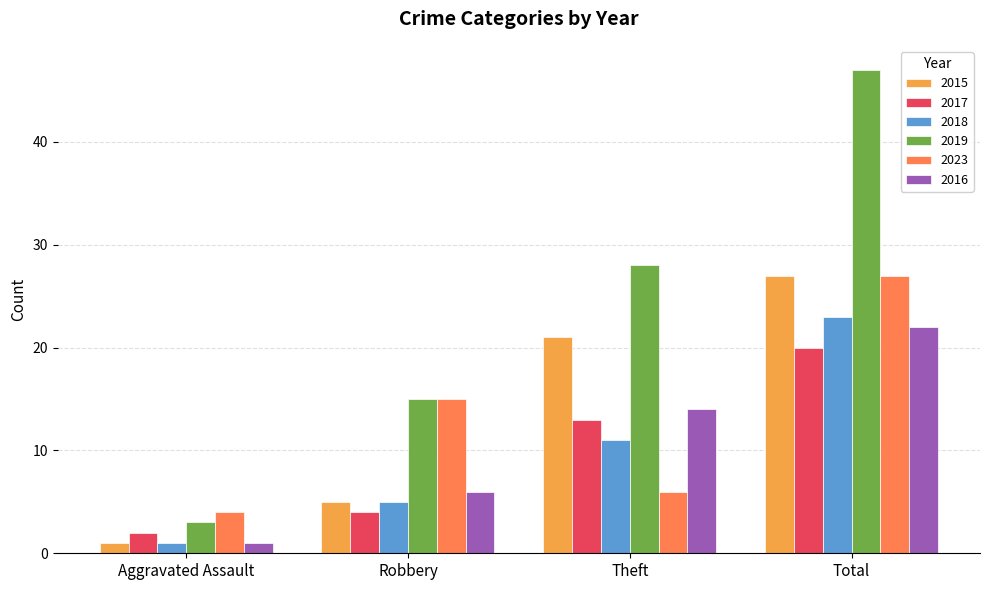

What is the value of the 2016 bar at the 2nd from the left?

6